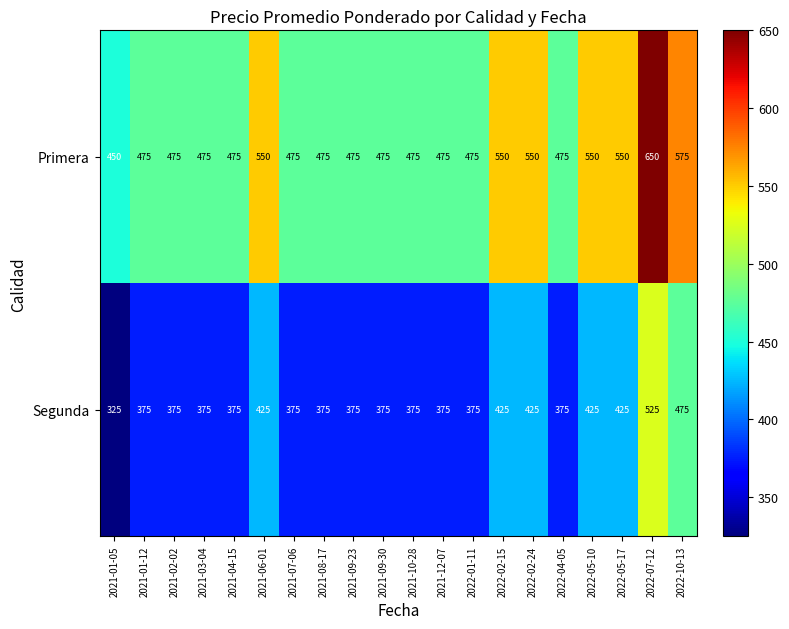

Which series has the largest total across all categories?

Primera